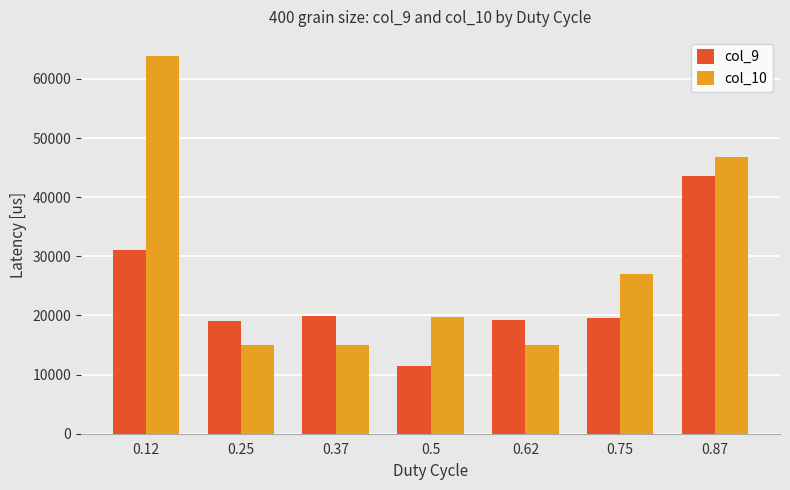

What is the spread (max minus min) of values at 0.25?

4022